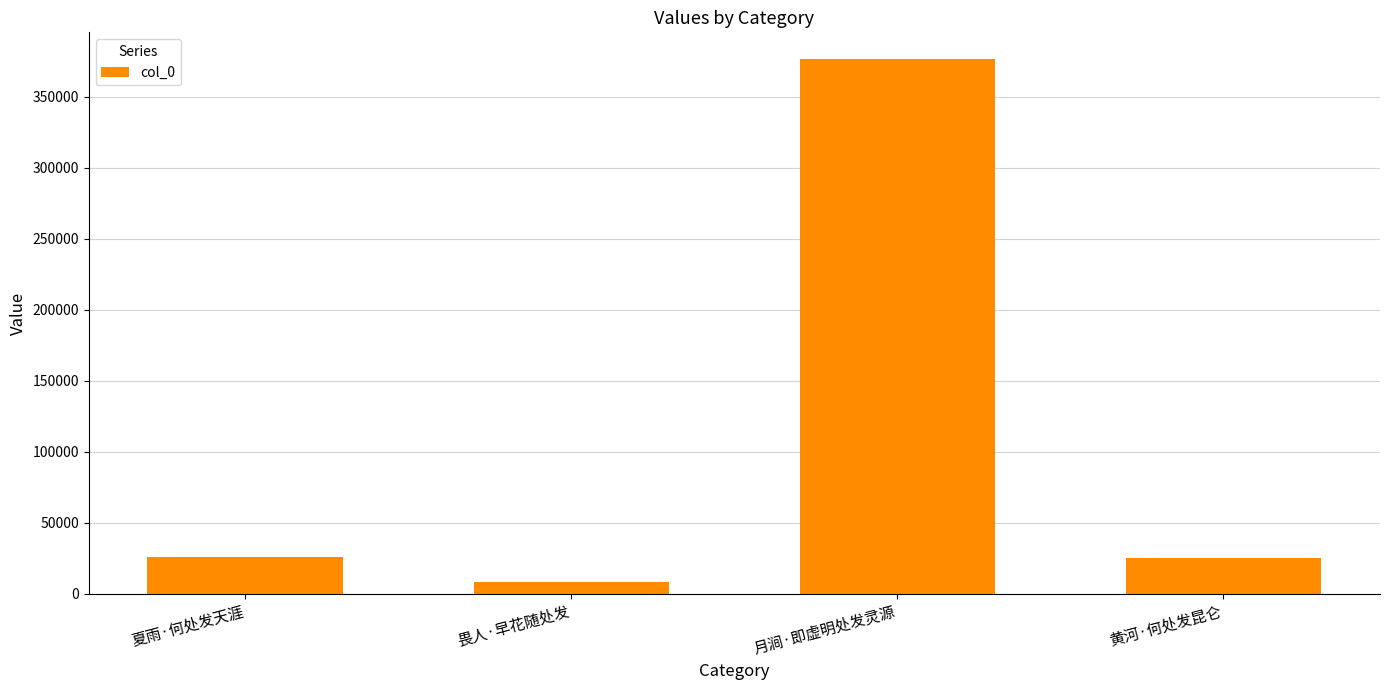

The chart shows a value of 25343 at 黄河·何处发昆仑. True or false?

True